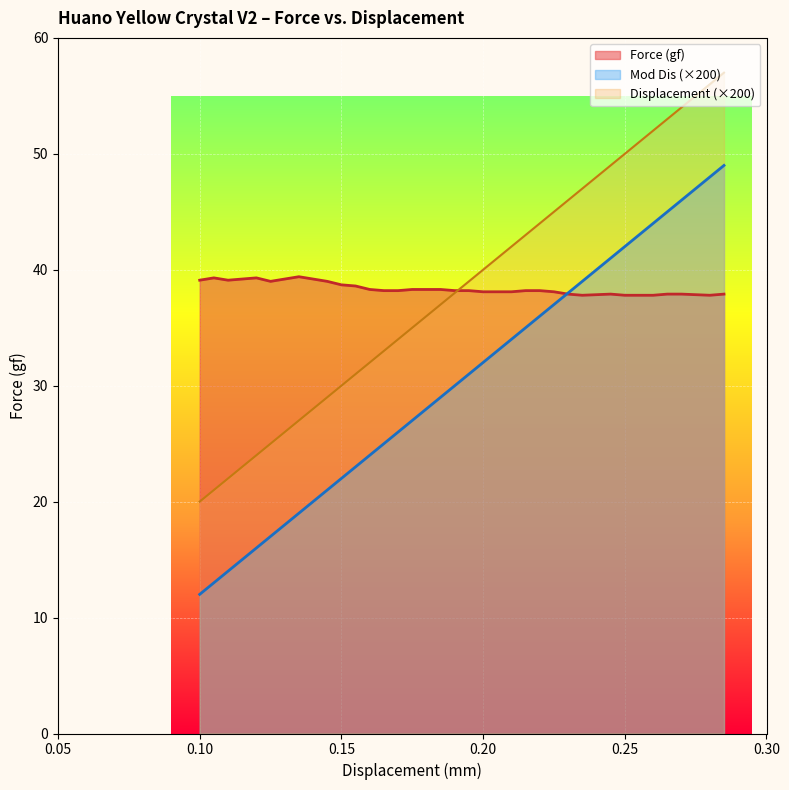

List the series in order of their peak value, highest first.

Displacement (×200), Mod Dis (×200), Force (gf)